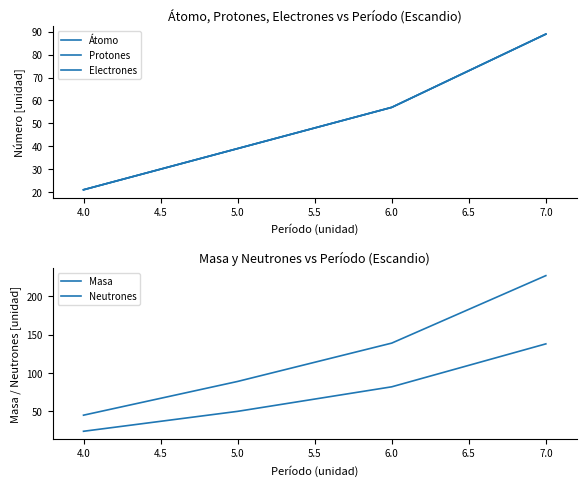

The Electrones series shows 18 at 6.0. True or false?

False